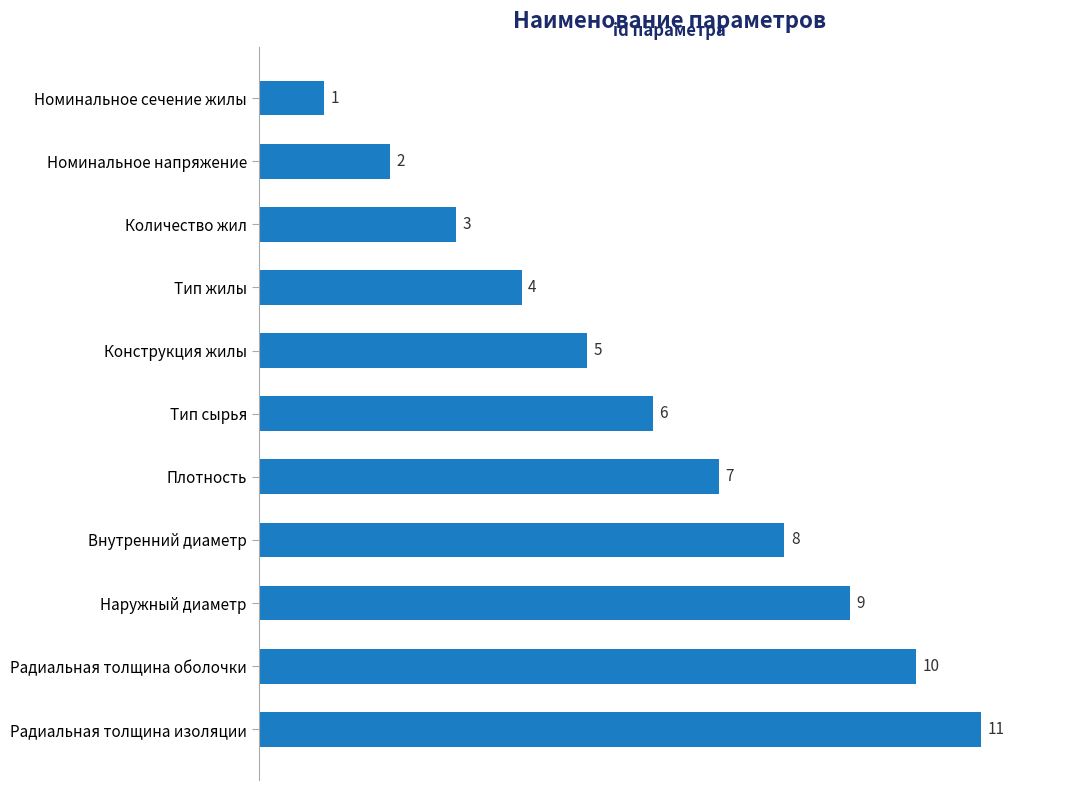

How many values are between 3 and 9?

7